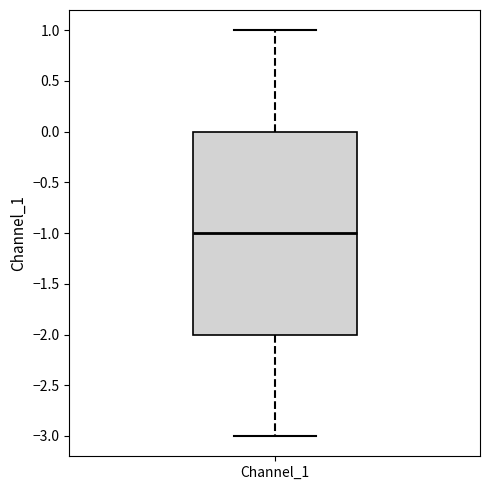

Read this box plot against the y-axis: the position of the median line, the range covered by the box, and the ends of both whiskers. The values are not printed on the chart, so give them approximately, as read against the axis.

median -1, box -2 to 0, whiskers -3 to 1